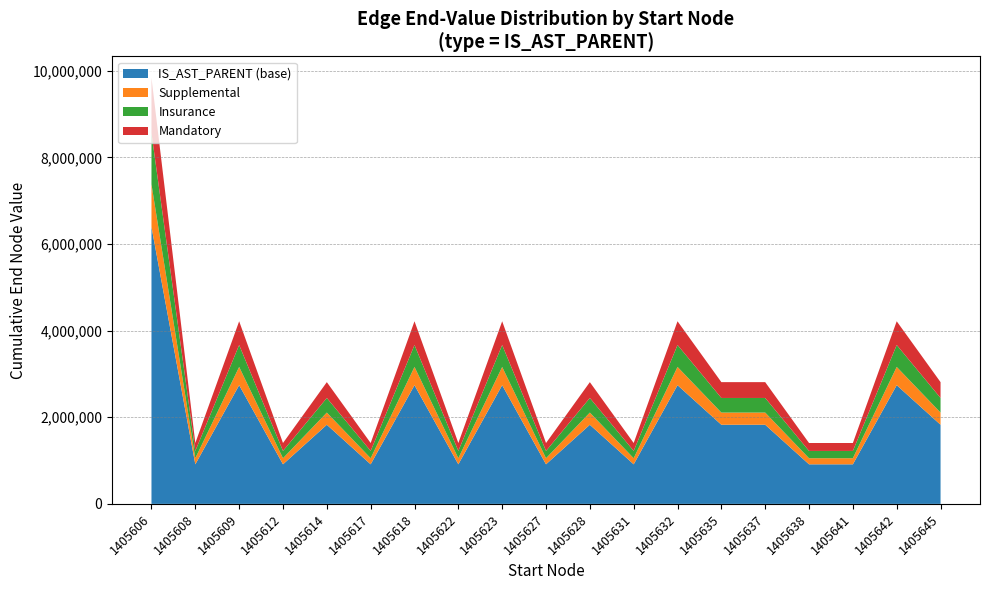

The IS_AST_PARENT (base) series shows 287606.2 at 1405622. True or false?

False